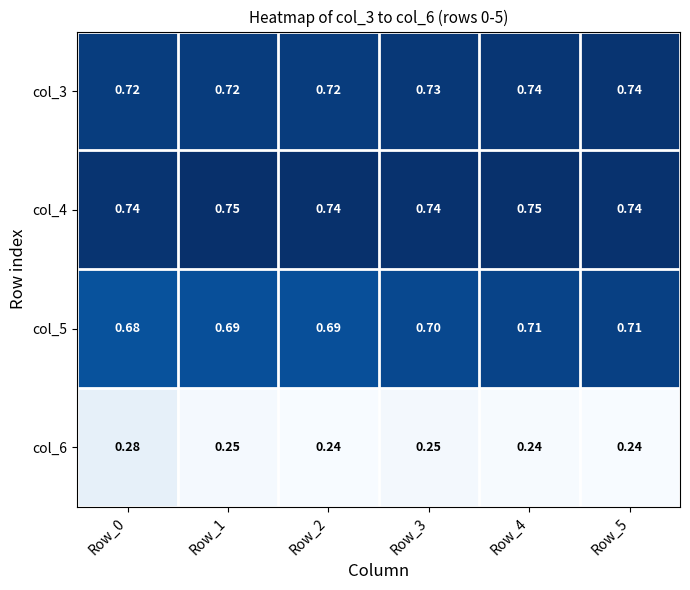

Is the value of col_4 at Row_0 greater than the value of col_5 at Row_5?

Yes